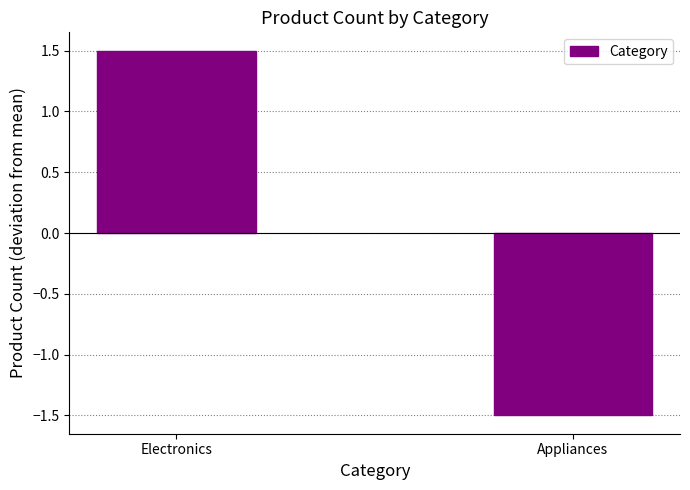

Is it true that the value at Appliances is -2.6?

False